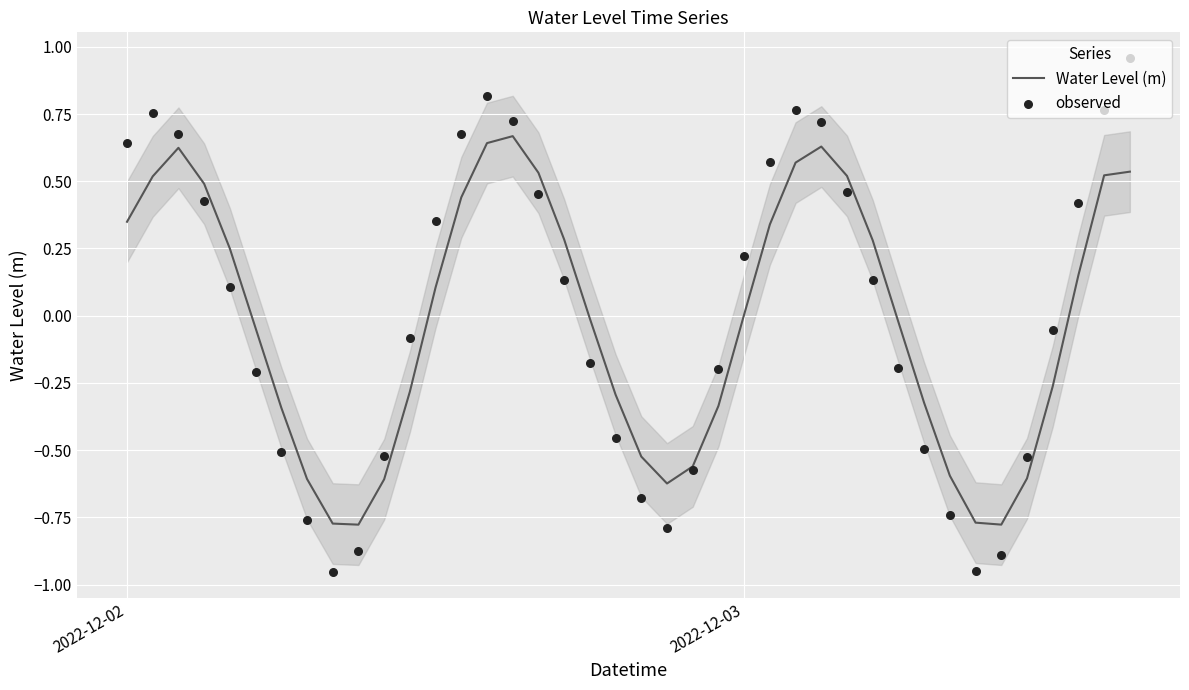

What is the total value across all series at 2022-12-02?

1.0